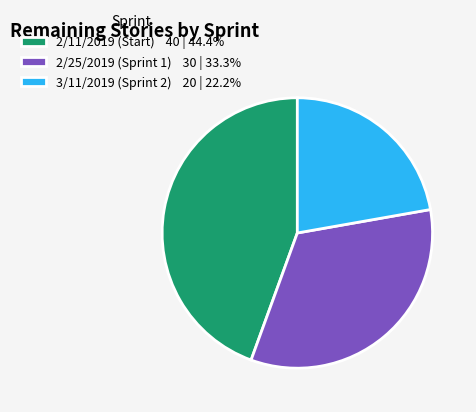

Is it true that 3/11/2019 (Sprint 2) is 15% of the pie?

False